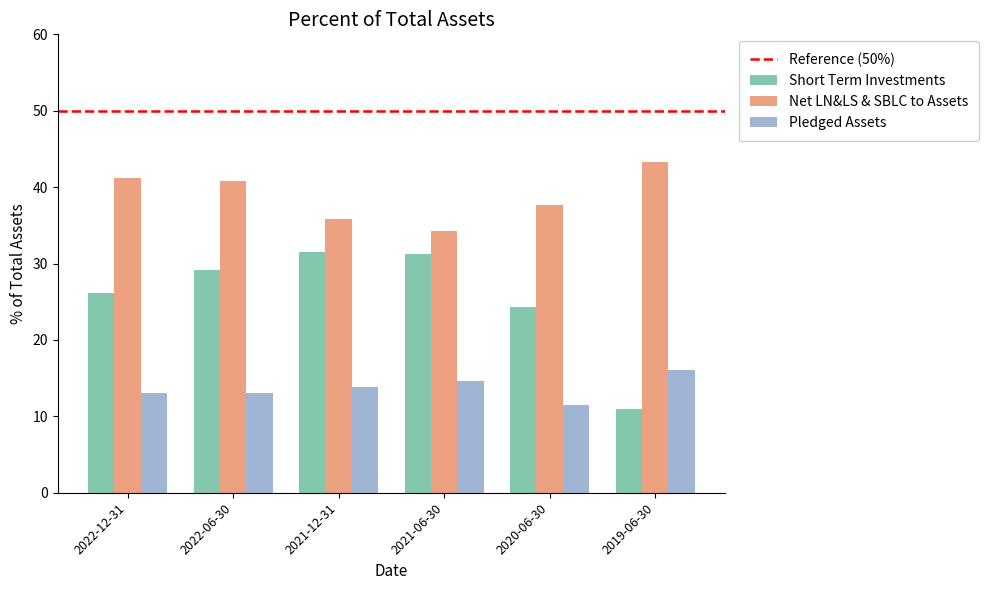

Count the number of data series in this chart.

3